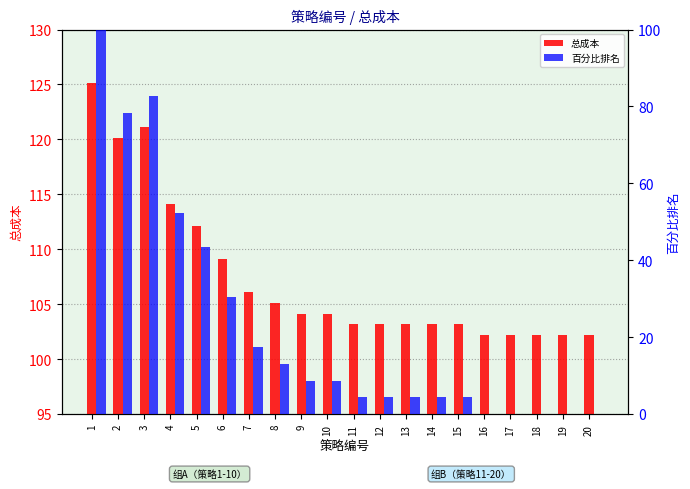

What value does the 总成本 series have at 12?

103.2